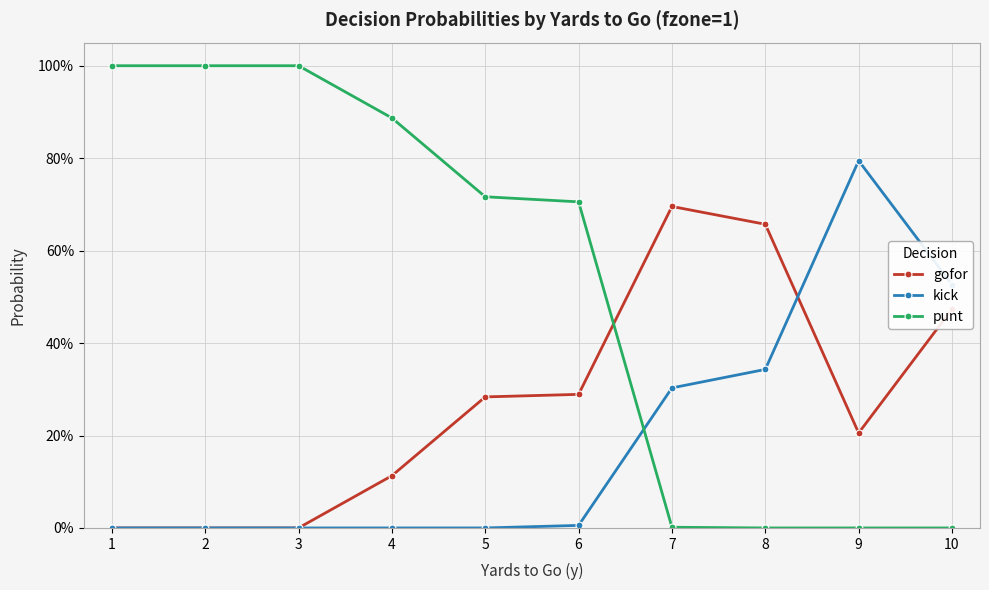

What is the difference between the maximum and minimum values in the punt series?

1.0